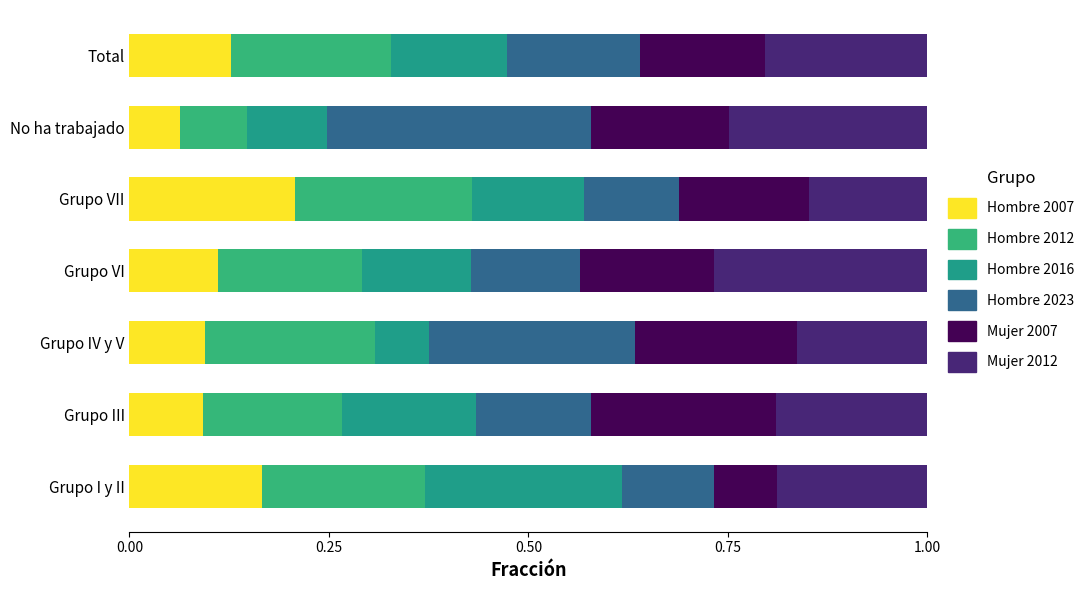

How many distinct data groups are displayed?

6